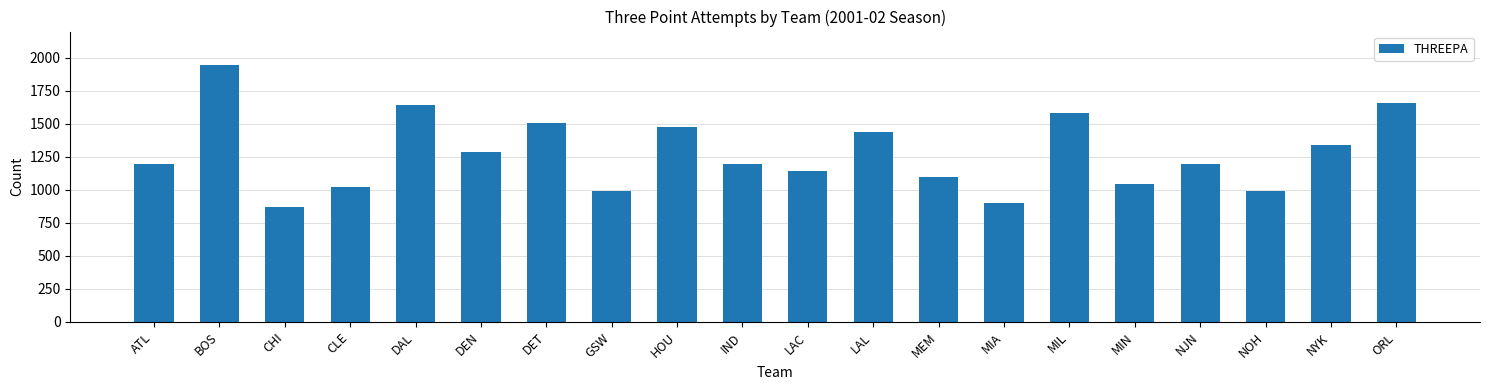

What is the approximate value at NOH, to the nearest 10?

990